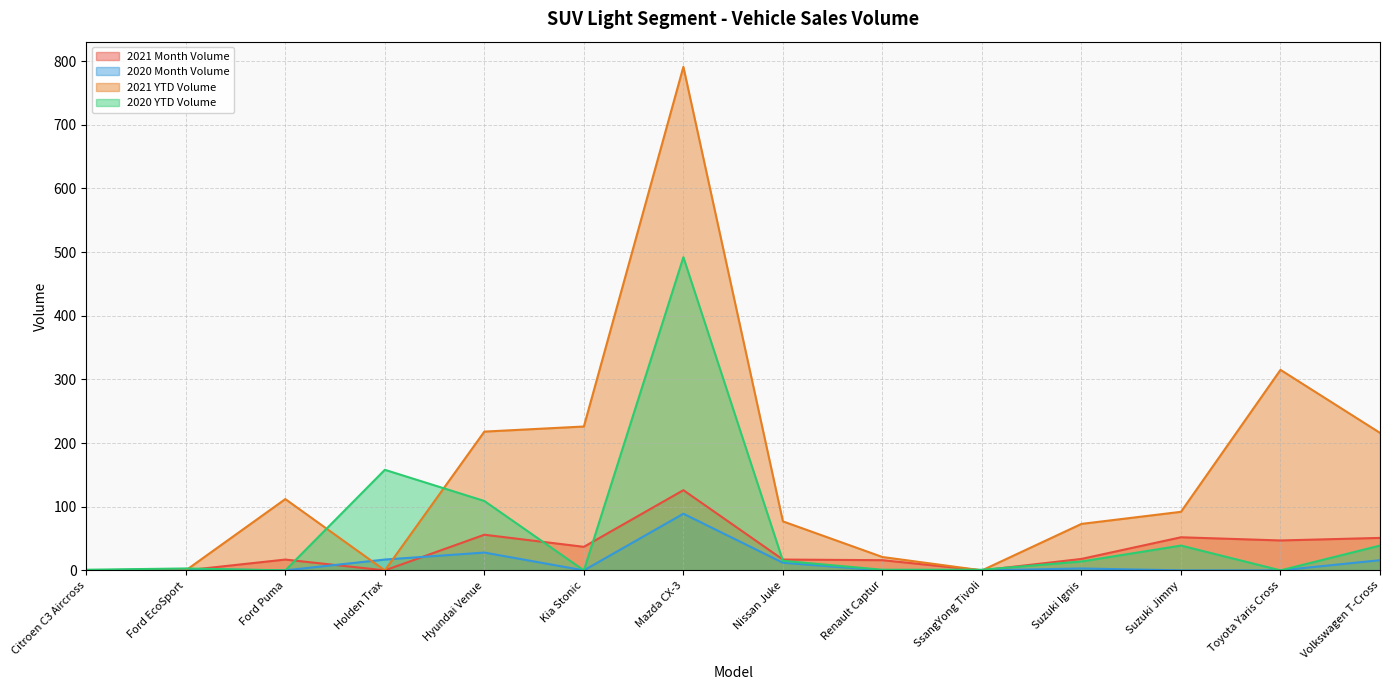

Is it true that 2021 YTD Volume equals 20 at Suzuki Jimny?

False